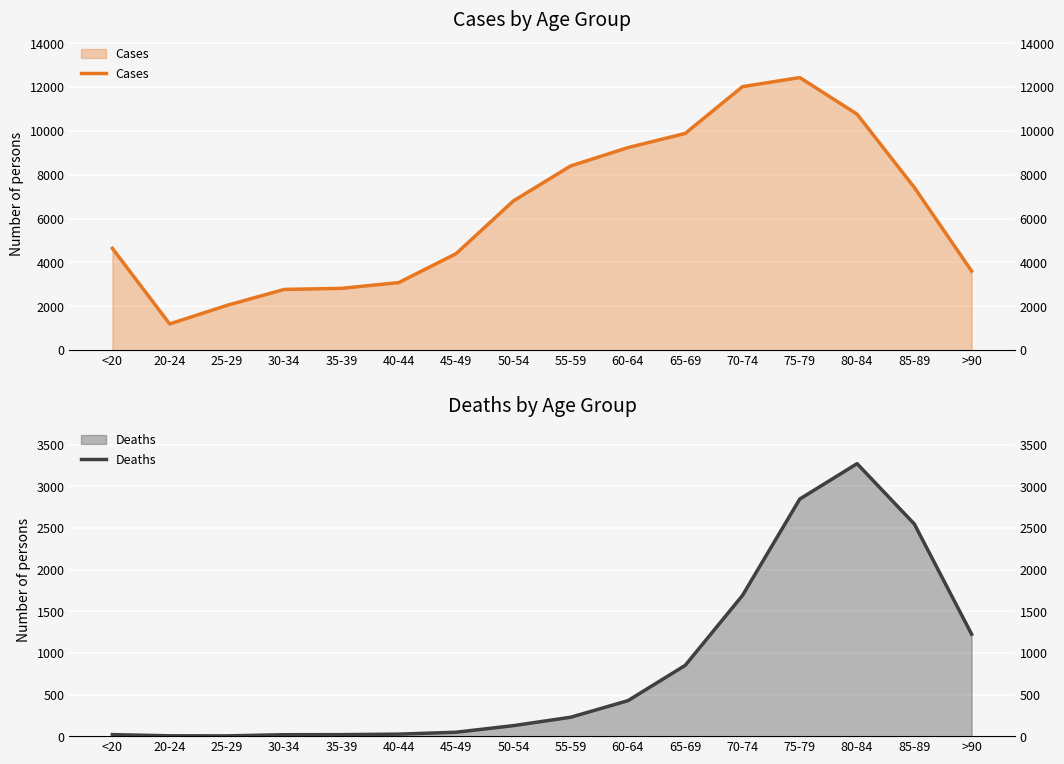

What is the difference between the Deaths values at 25-29 and 65-69?

847